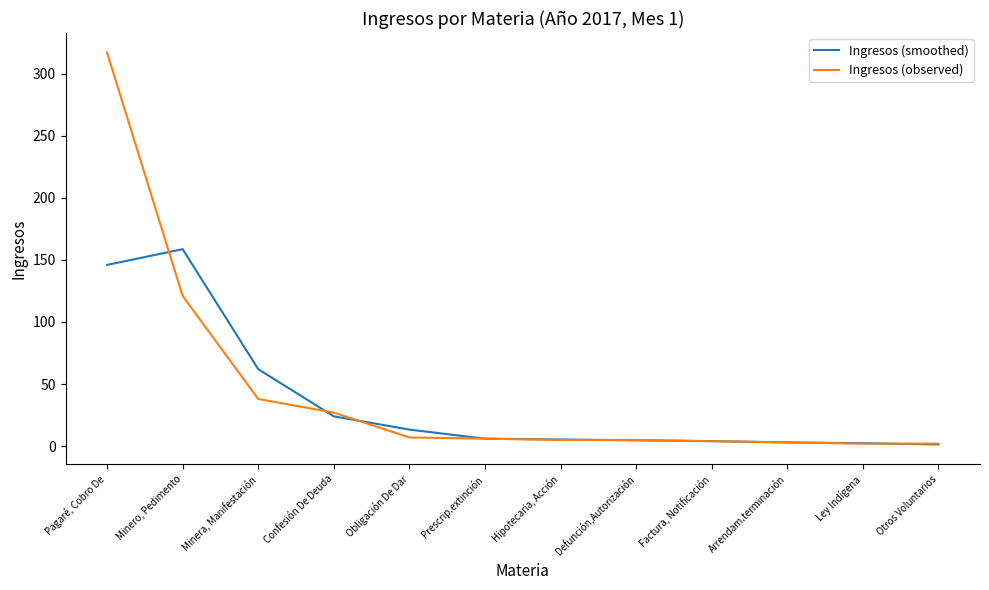

True or false: Ingresos (observed) has a value of 317.0 at Pagaré, Cobro De.

True